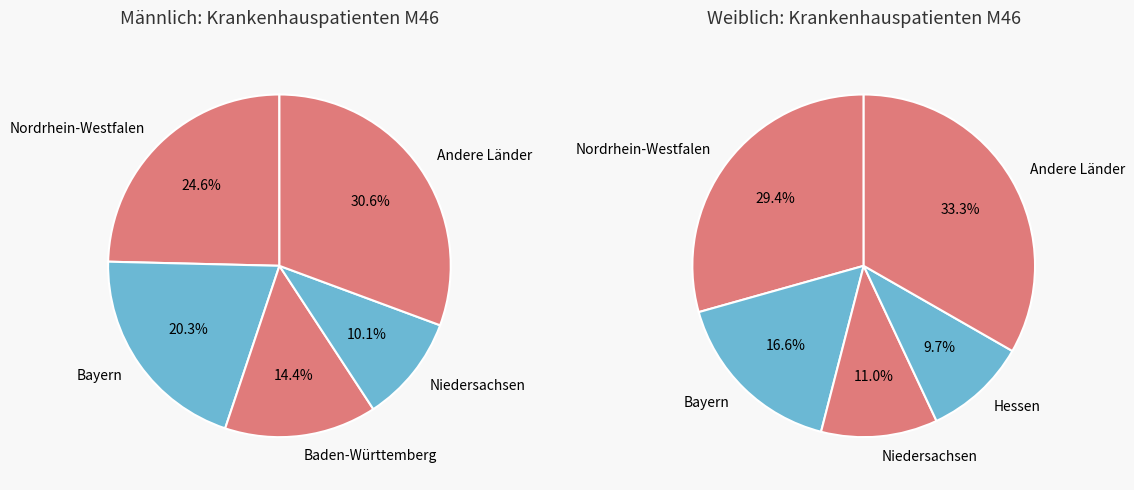

True or false: Hessen accounts for 1% of the total.

False